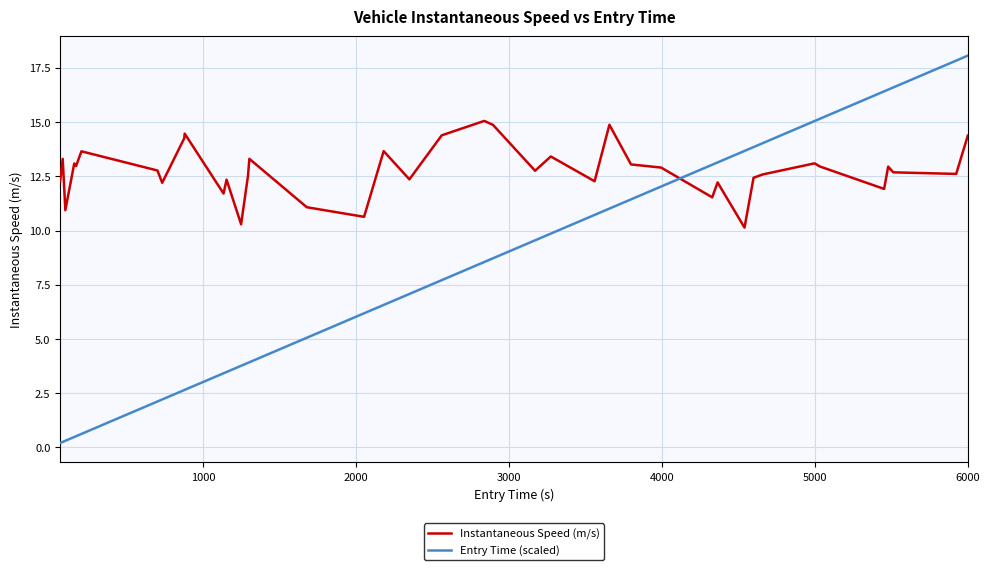

After their last crossing, which series has the higher values: Entry Time (scaled) or Instantaneous Speed (m/s)?

Entry Time (scaled)